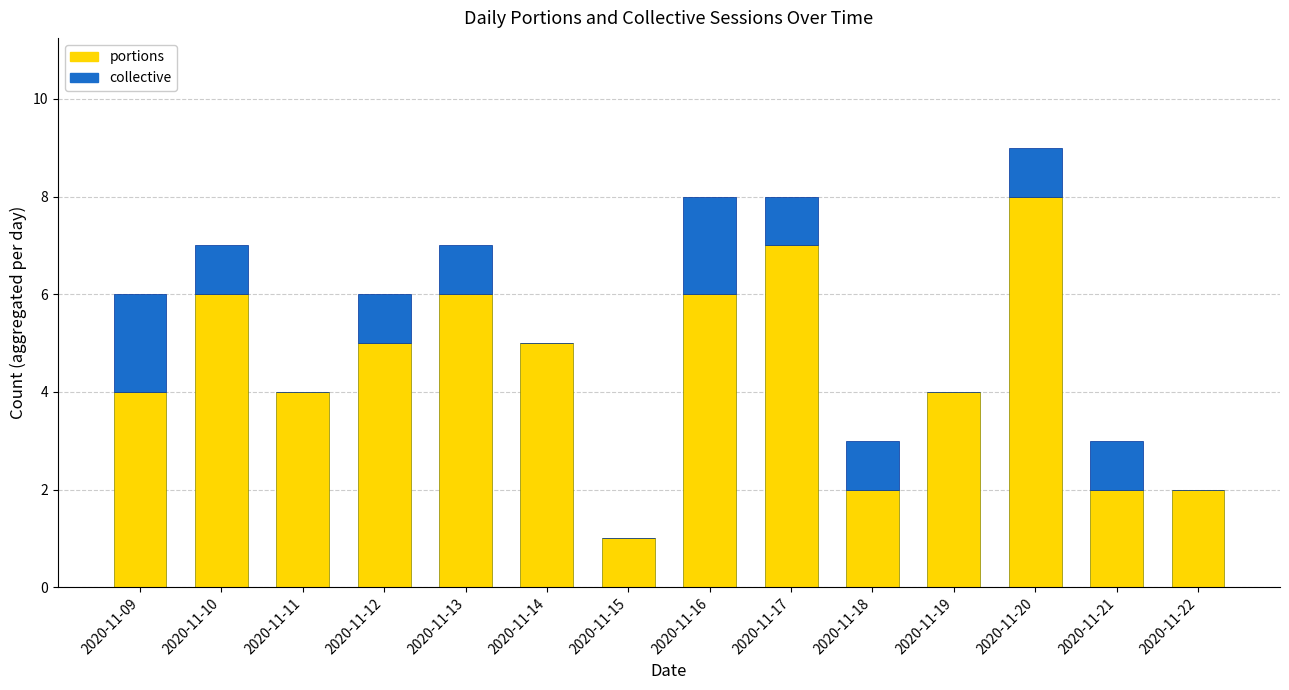

Reading left to right, transcribe the values for portions.

2020-11-09=4	2020-11-10=6	2020-11-11=4	2020-11-12=5	2020-11-13=6	2020-11-14=5	2020-11-15=1	2020-11-16=6	2020-11-17=7	2020-11-18=2	2020-11-19=4	2020-11-20=8	2020-11-21=2	2020-11-22=2